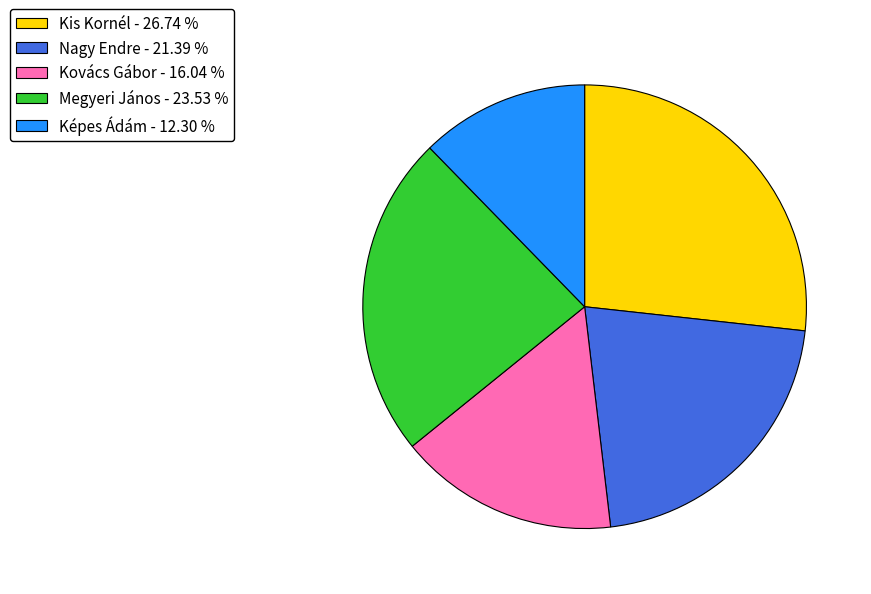

How many slices are in this pie chart?

5